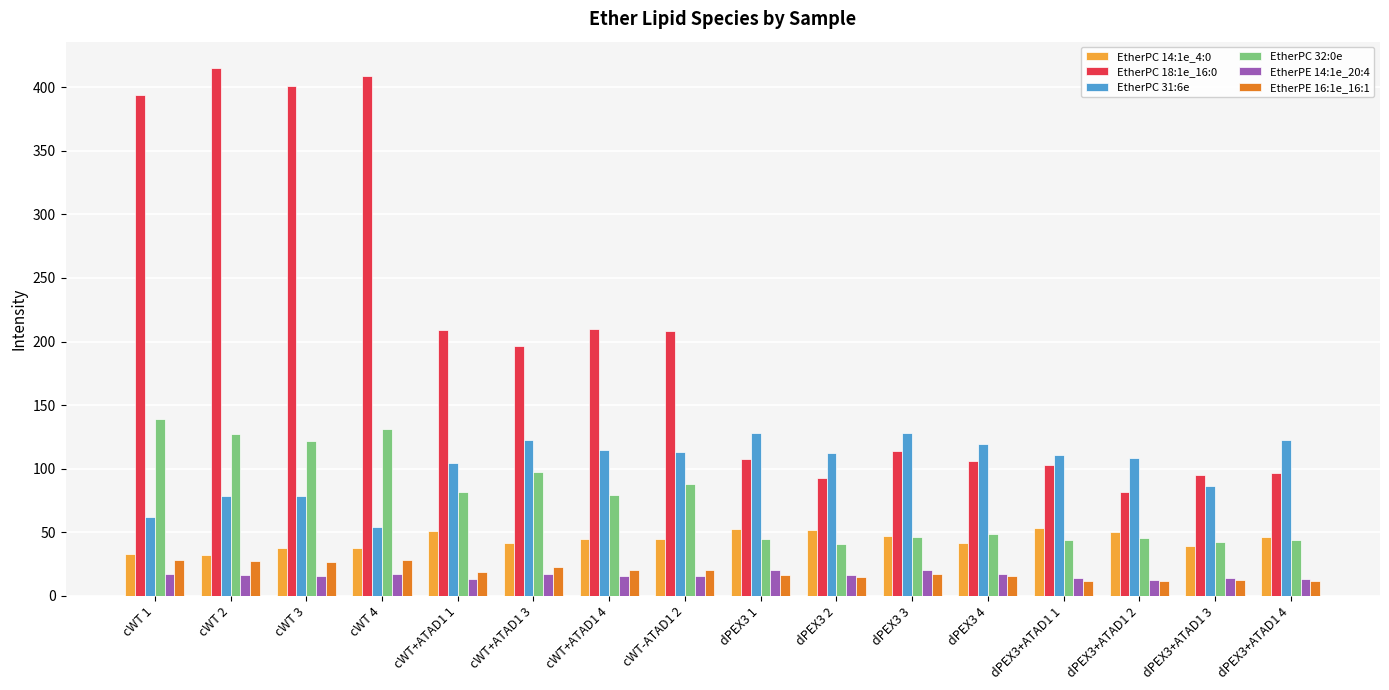

What is the smallest value displayed?

11.7